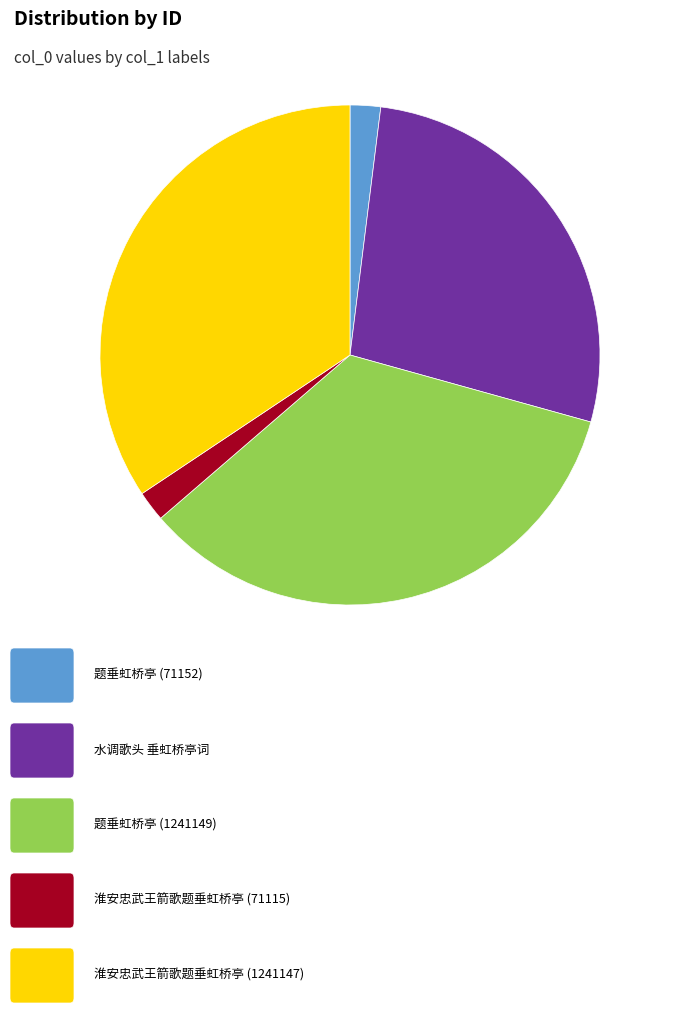

Does any single category account for the majority?

No